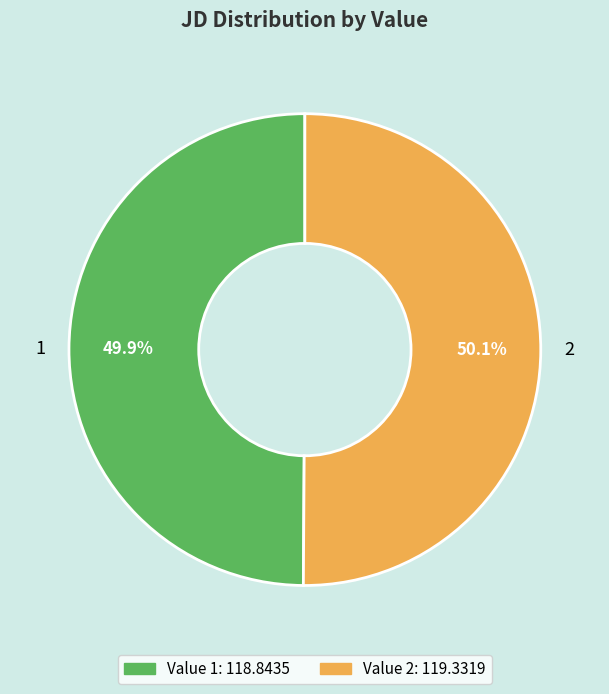

True or false: 1 accounts for 36% of the total.

False